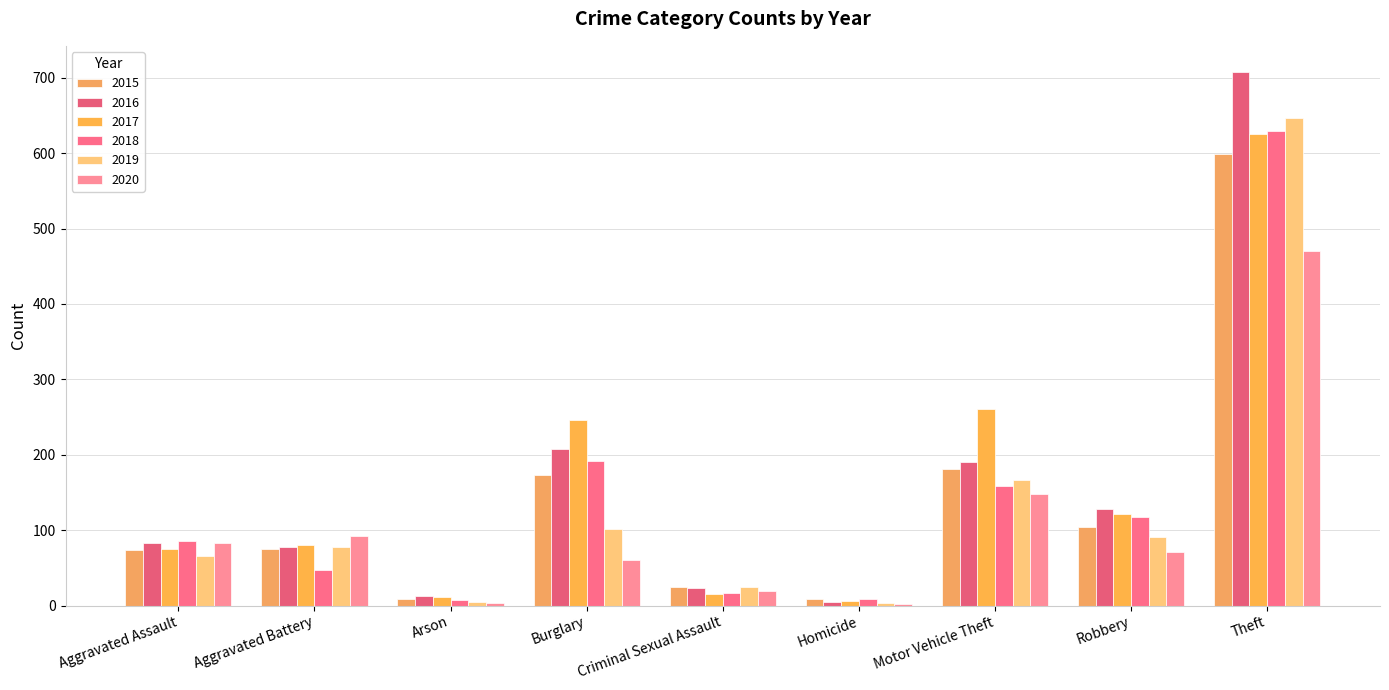

What is the label of the 6th bar from the left?

Homicide